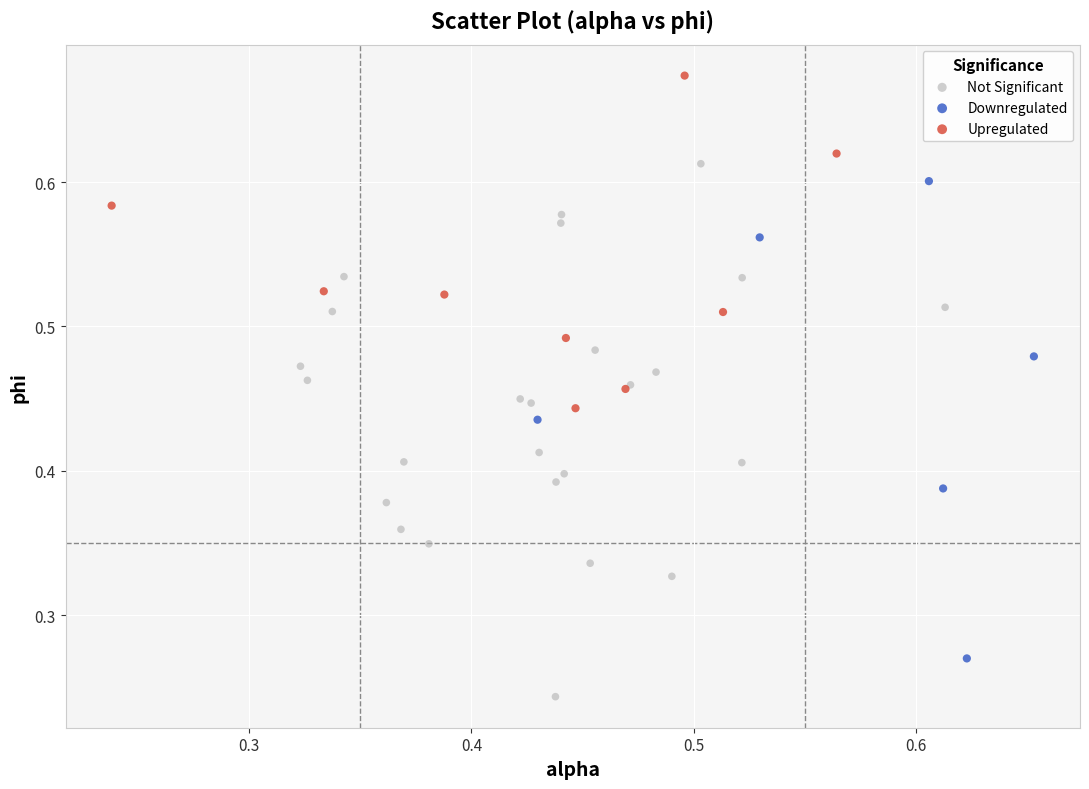

Which series reaches the minimum Y coordinate?

Not Significant